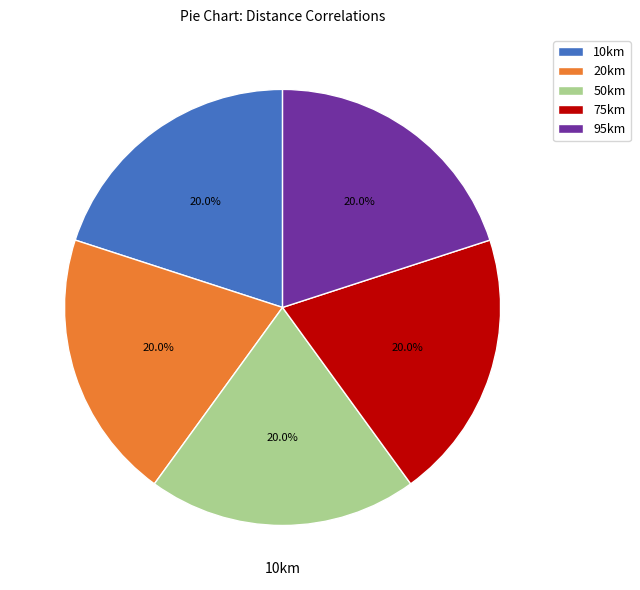

How many segments does this pie chart have?

5